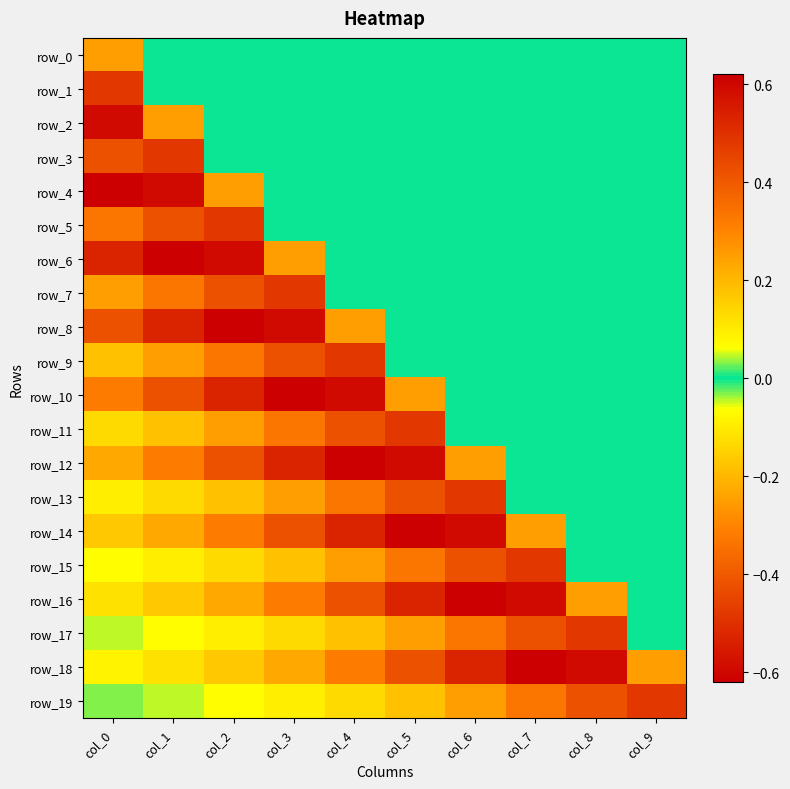

Which series has the largest total across all categories?

row_1